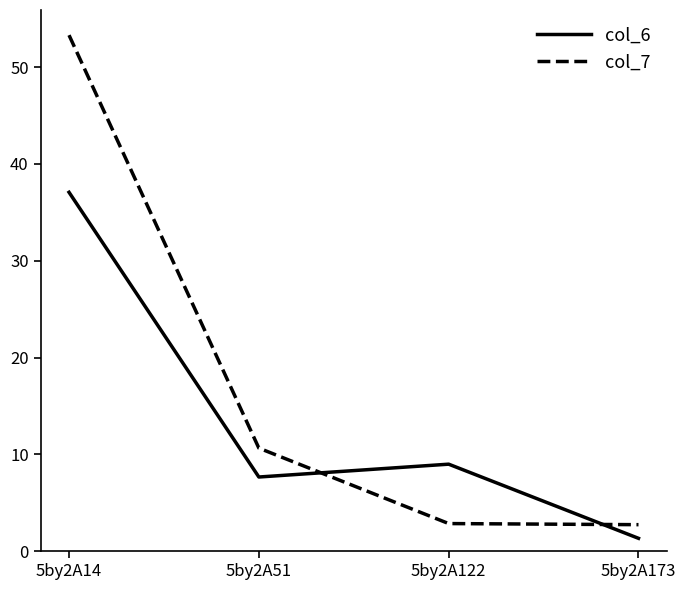

How many values in the col_7 series are below 10?

2